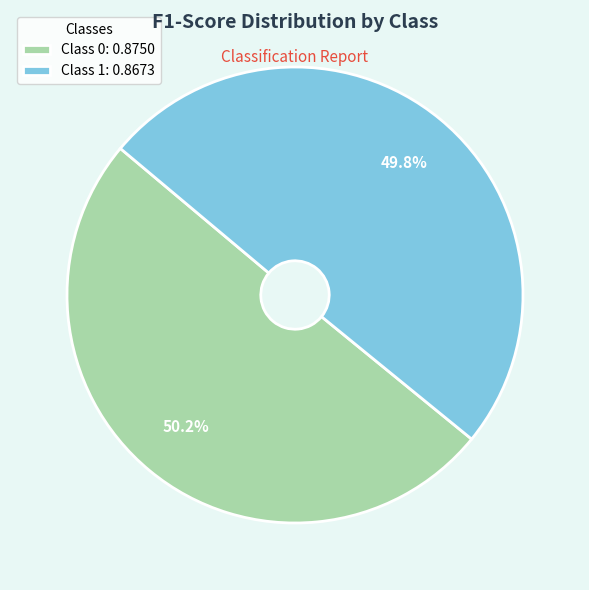

How many slices are in this pie chart?

2